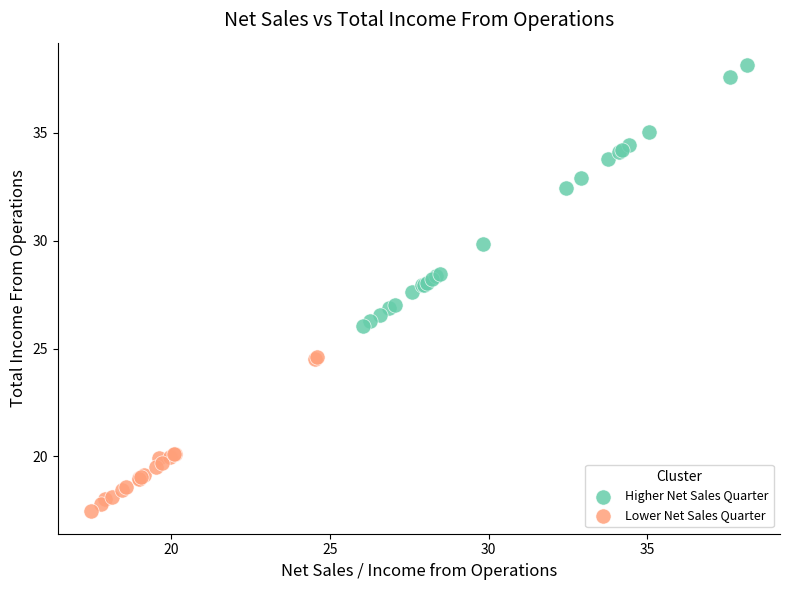

Which series contains the lowest Y value?

Lower Net Sales Quarter